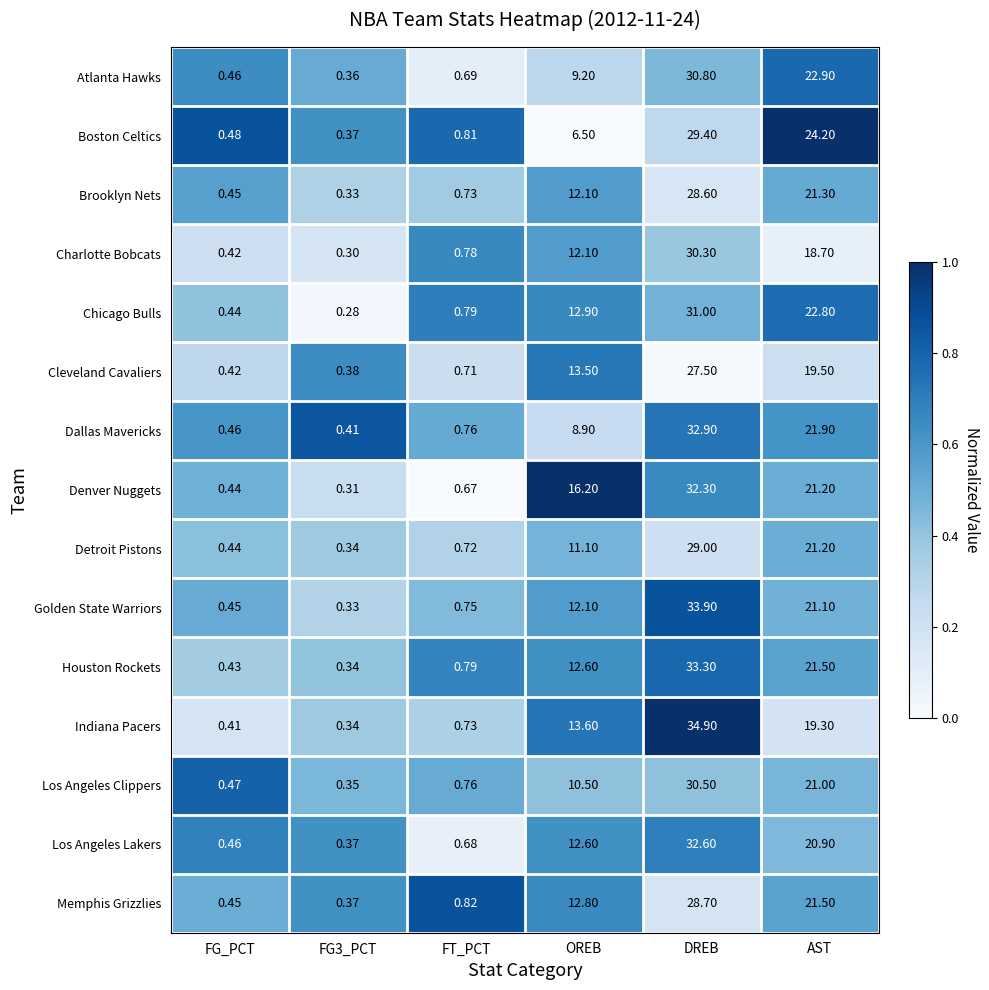

Which series has the widest spread of values?

Indiana Pacers